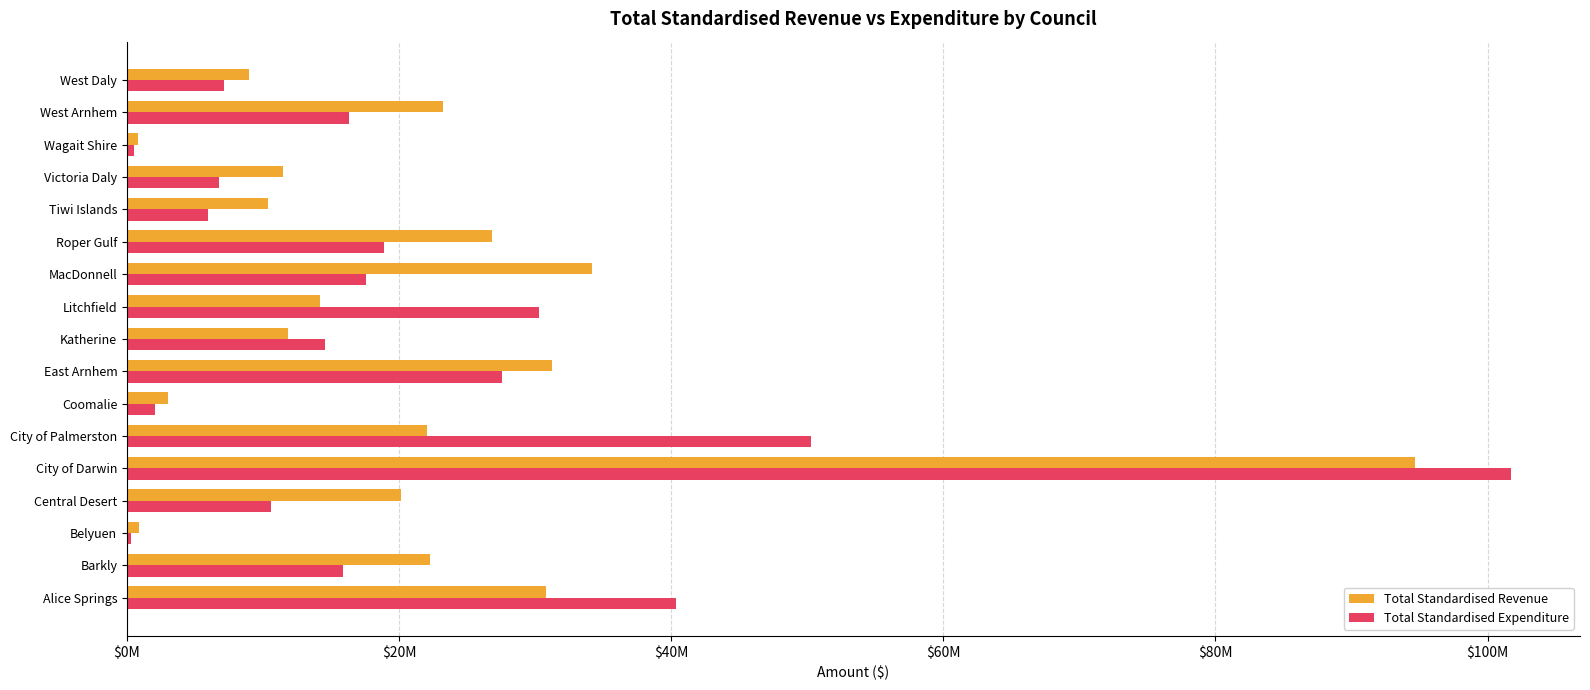

What are all the series names shown in the legend?

Total Standardised Revenue, Total Standardised Expenditure